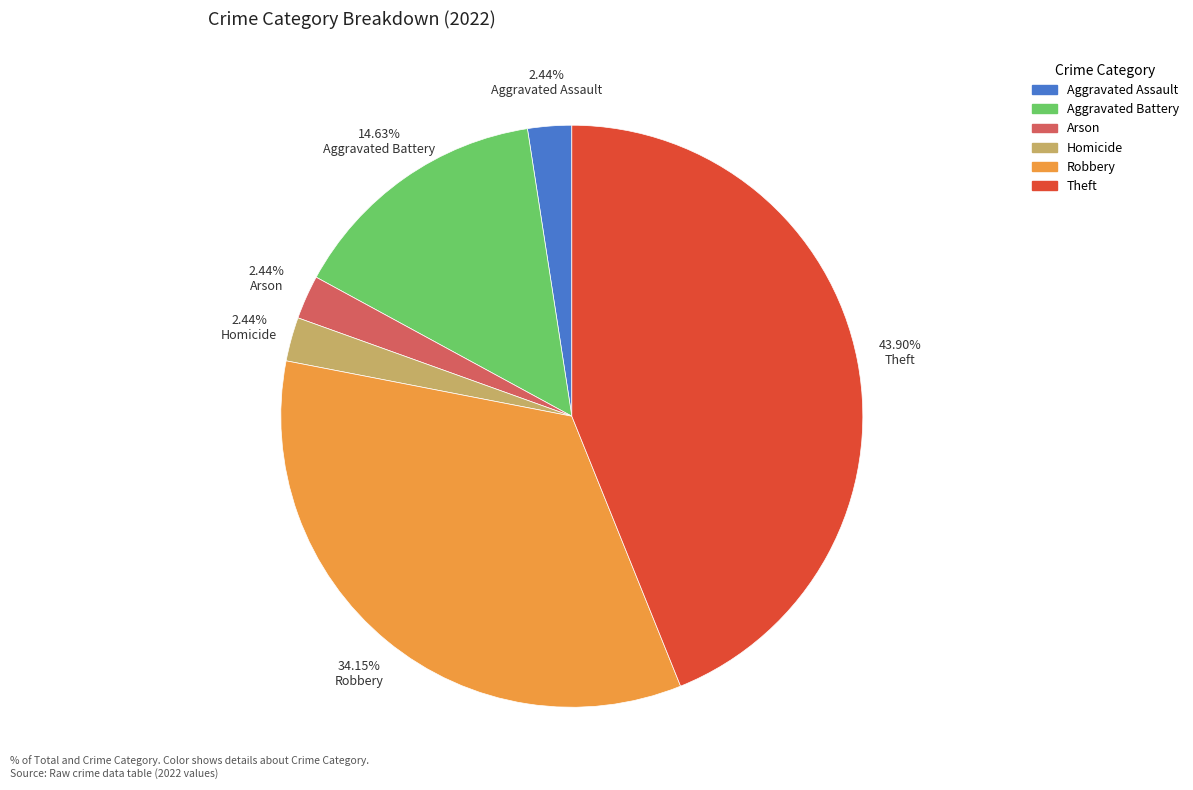

Is there a majority slice in this chart?

No